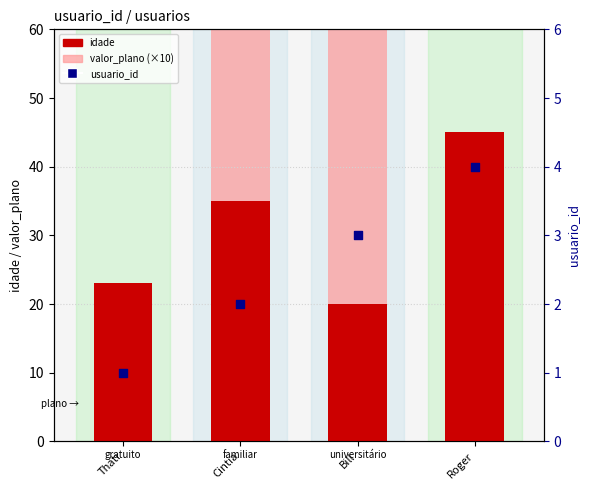

Which series has the widest spread of Y values?

valor_plano (×10)